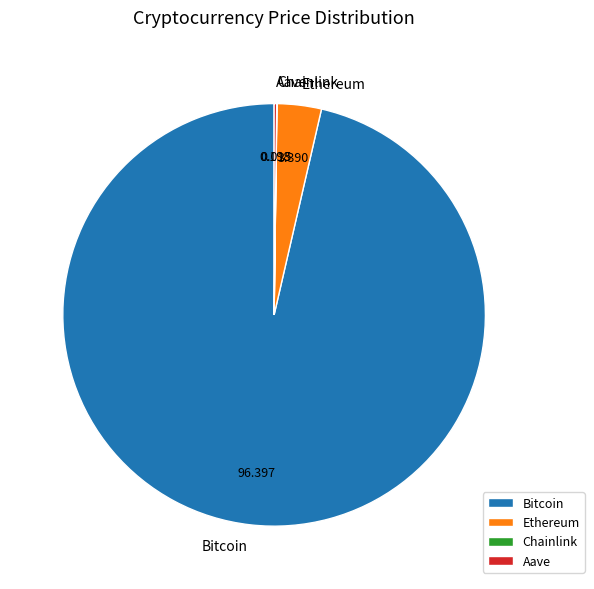

Does any single category account for the majority?

Yes